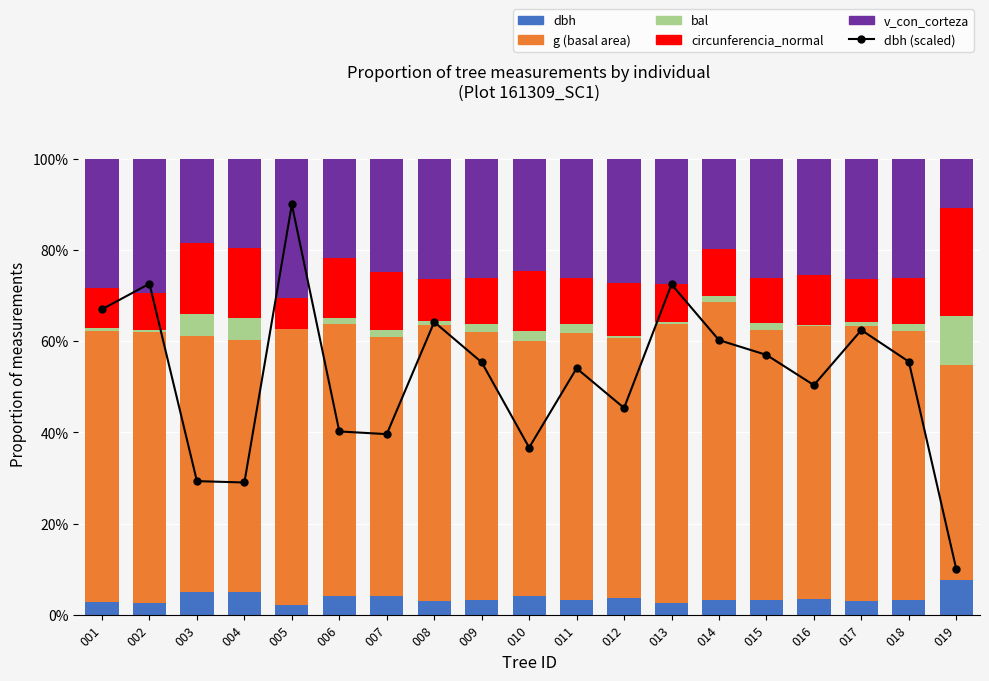

Reading left to right, transcribe all the data shown in this chart.

dbh (scaled): 67.0	72.6	29.3	29.0	90.0	40.2	39.6	64.2	55.4	36.7	54.1	45.4	72.5	60.2	57.0	50.4	62.4	55.5	10.0
dbh: 2.8	2.6	4.9	4.9	2.2	4.2	4.0	2.9	3.2	4.2	3.3	3.6	2.7	3.3	3.2	3.5	3.0	3.2	7.5
g (basal area): 59.5	59.5	56.3	55.3	60.5	59.7	56.9	60.6	58.9	55.8	58.6	57.1	61.0	65.2	59.3	59.8	60.3	58.9	47.1
bal: 0.6	0.3	4.7	4.9	0.0	1.2	1.6	0.9	1.7	2.3	1.9	0.5	0.4	1.3	1.4	0.2	1.0	1.7	10.9
circunferencia_normal: 8.7	8.1	15.5	15.4	6.9	13.1	12.6	9.2	10.1	13.1	10.2	11.5	8.4	10.4	9.9	11.0	9.4	10.1	23.7
v_con_corteza: 28.4	29.5	18.5	19.5	30.4	21.8	24.9	26.4	26.1	24.6	26.0	27.3	27.5	19.7	26.2	25.4	26.3	26.1	10.7